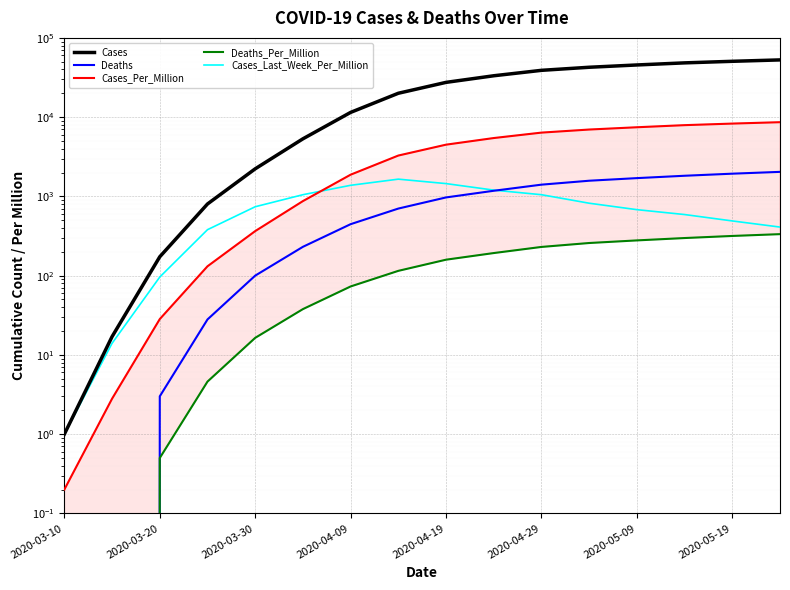

True or false: Cases_Per_Million and Cases intersect in this chart.

False